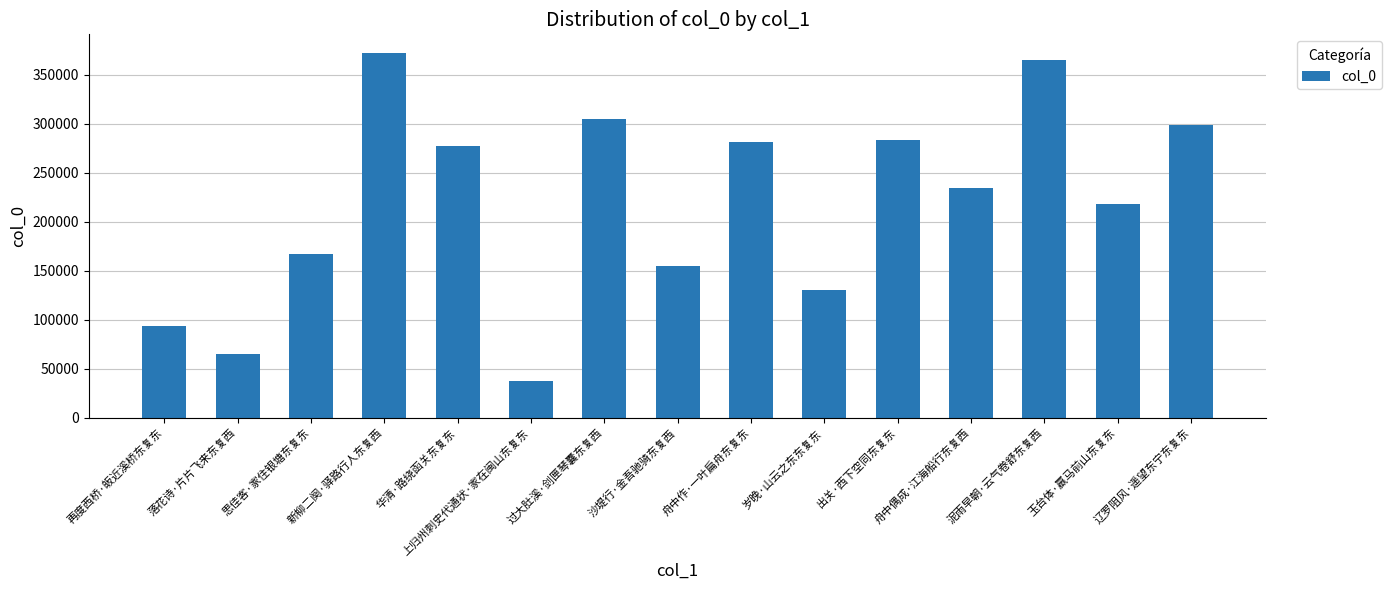

What is the value of the 13th bar from the left?

365329